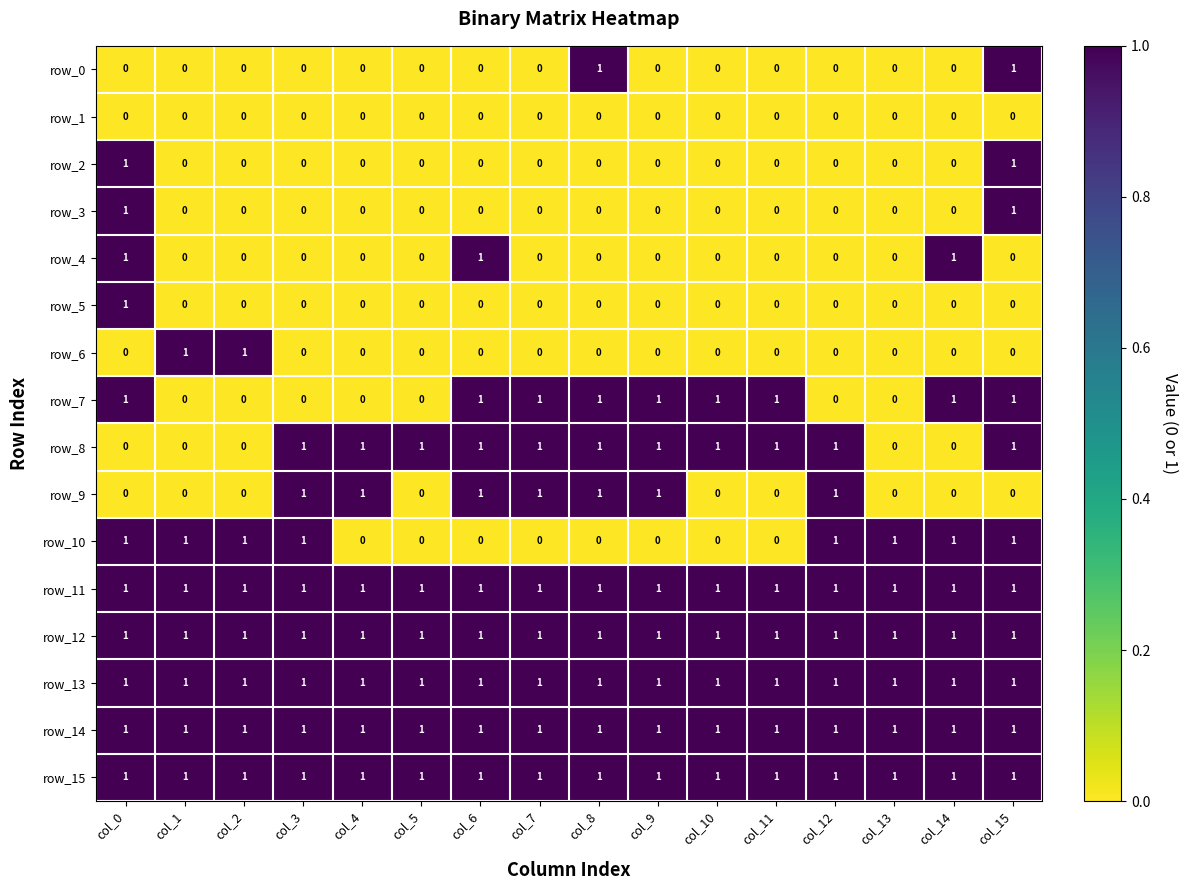

How many values in the row_8 series are below 1?

5